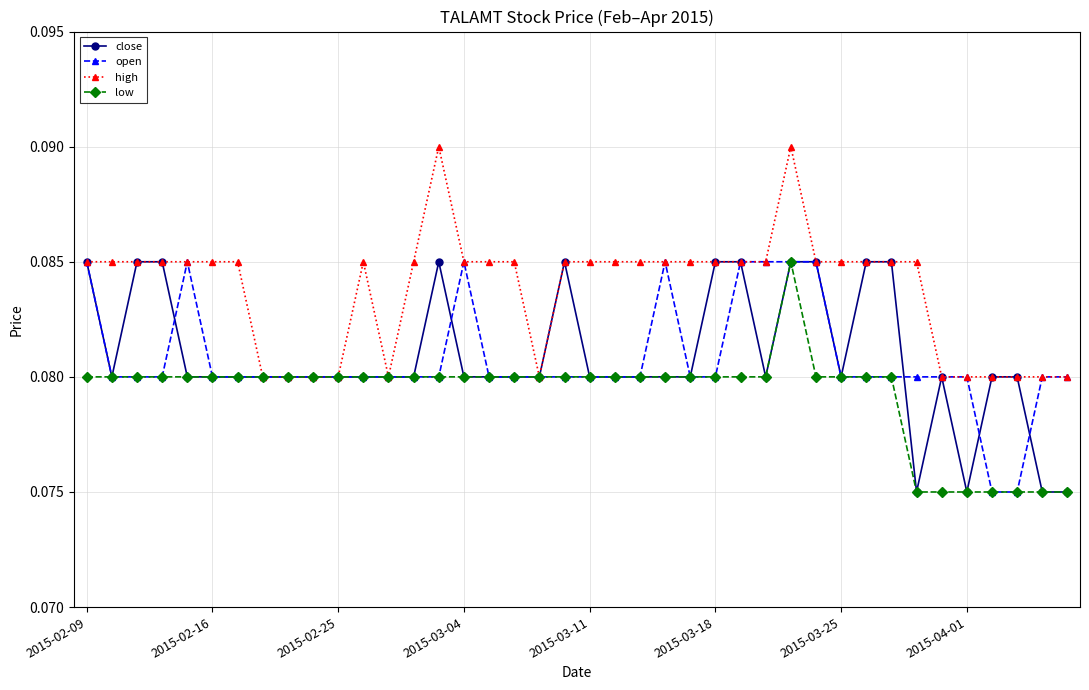

Count the high values in the range 0 to 1.

40